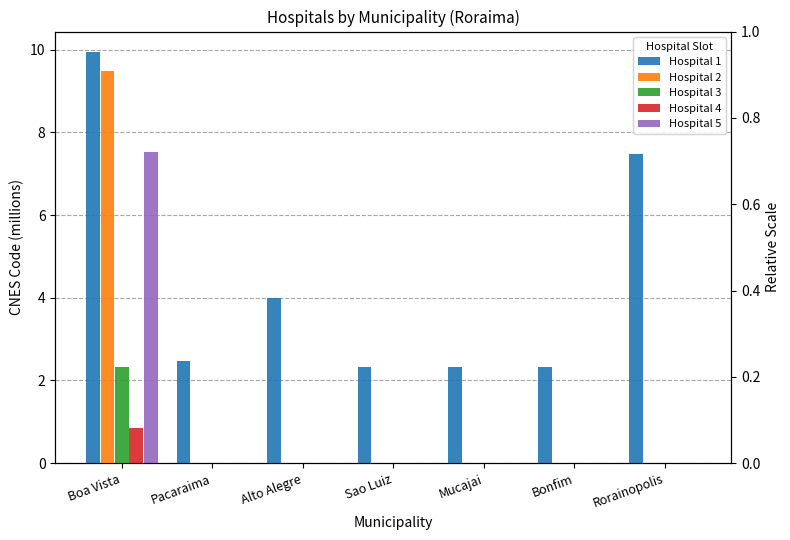

What are all the series names shown in the legend?

Hospital 1, Hospital 2, Hospital 3, Hospital 4, Hospital 5